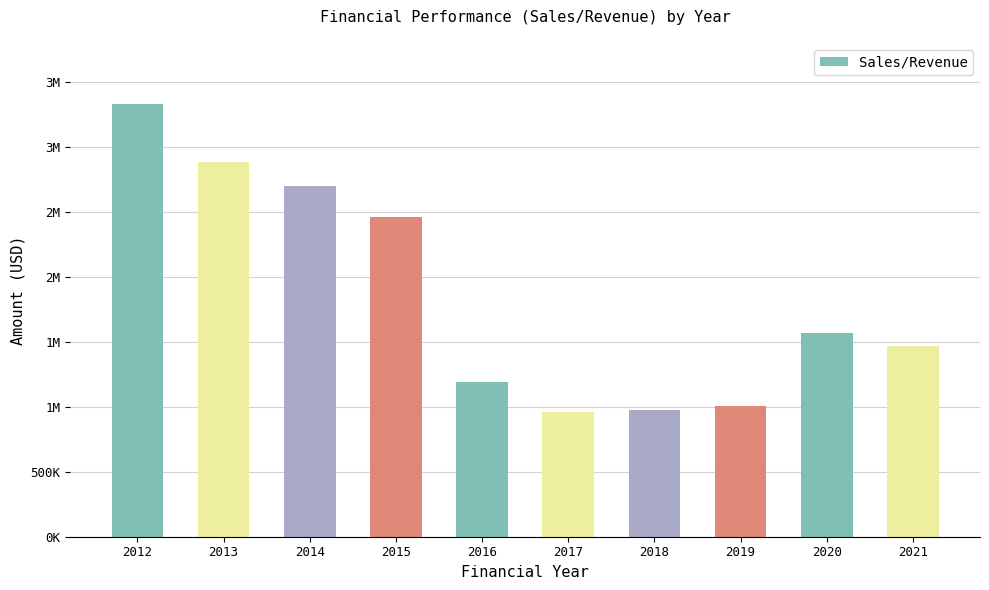

What is the difference between the values at 2012 and 2016?

2138475